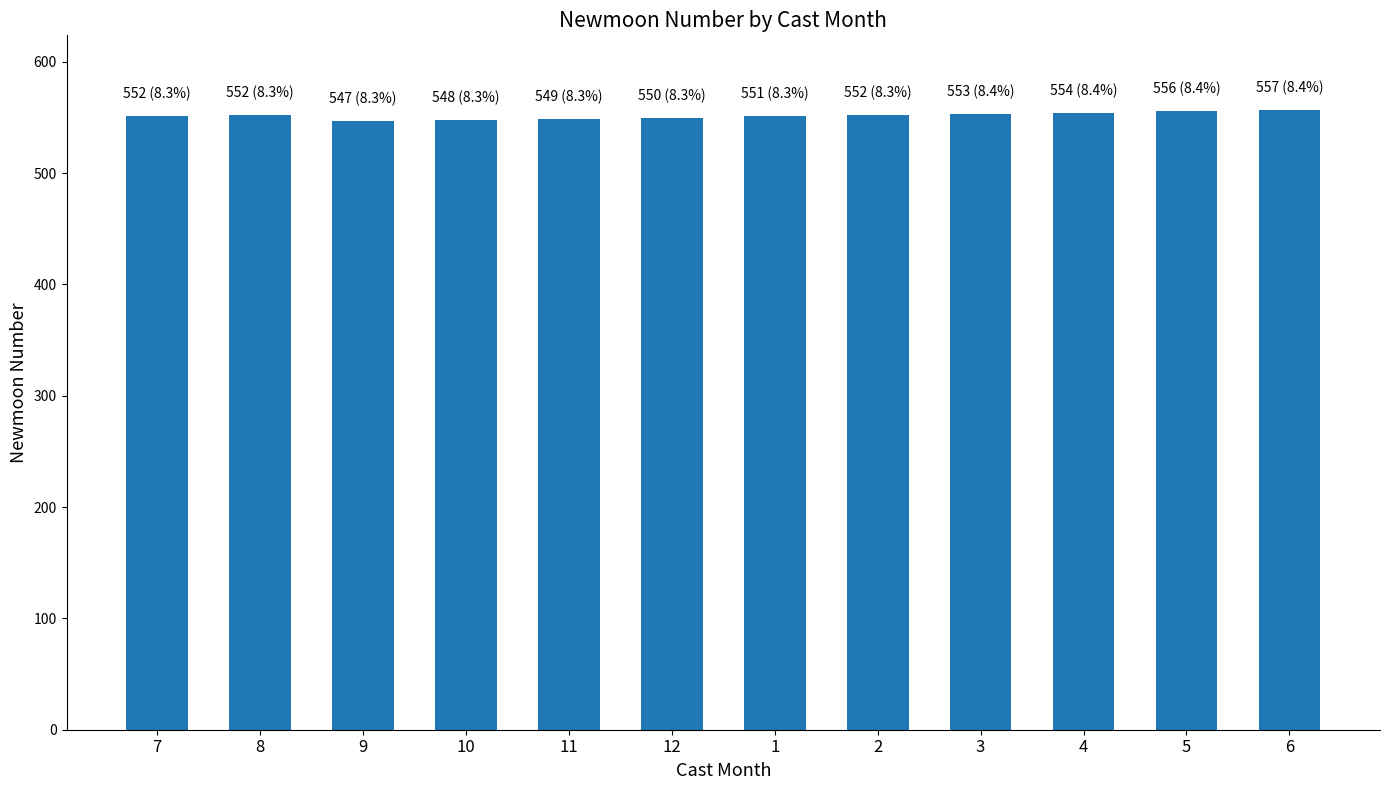

What is the average value?

551.8